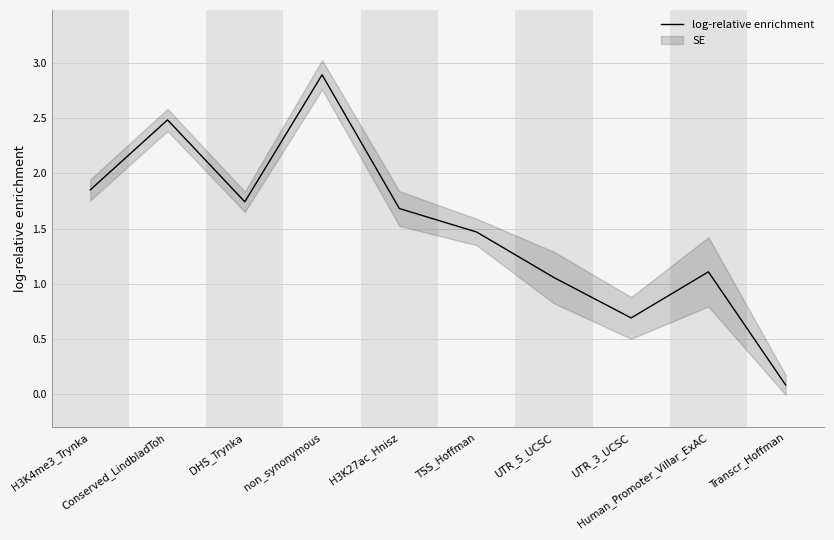

What position from the left is Human_Promoter_Villar_ExAC?

9